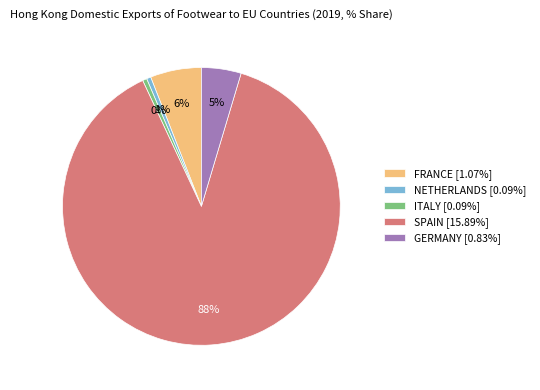

To the nearest percent, what percentage of the pie is SPAIN?

88%